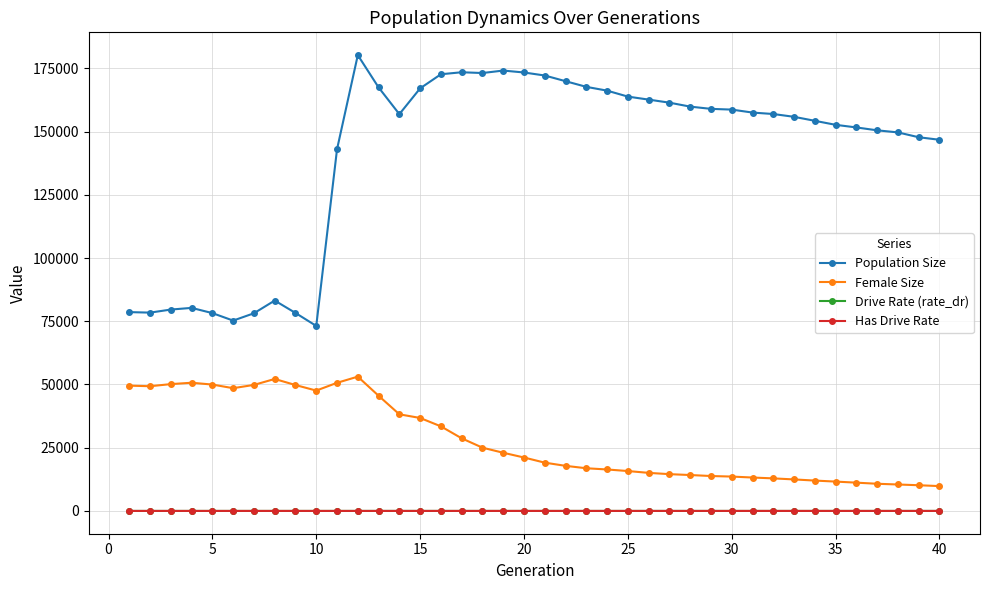

Which series has the widest spread of values?

Population Size